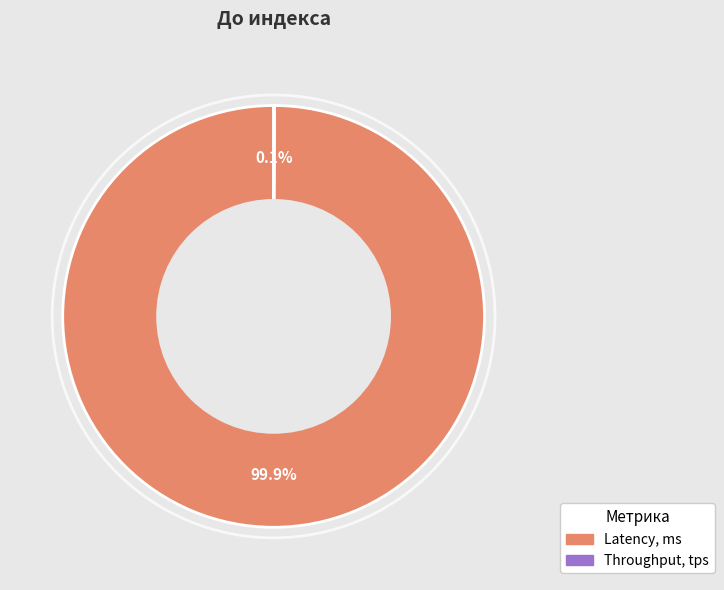

What is the largest slice in the pie chart?

Latency, ms